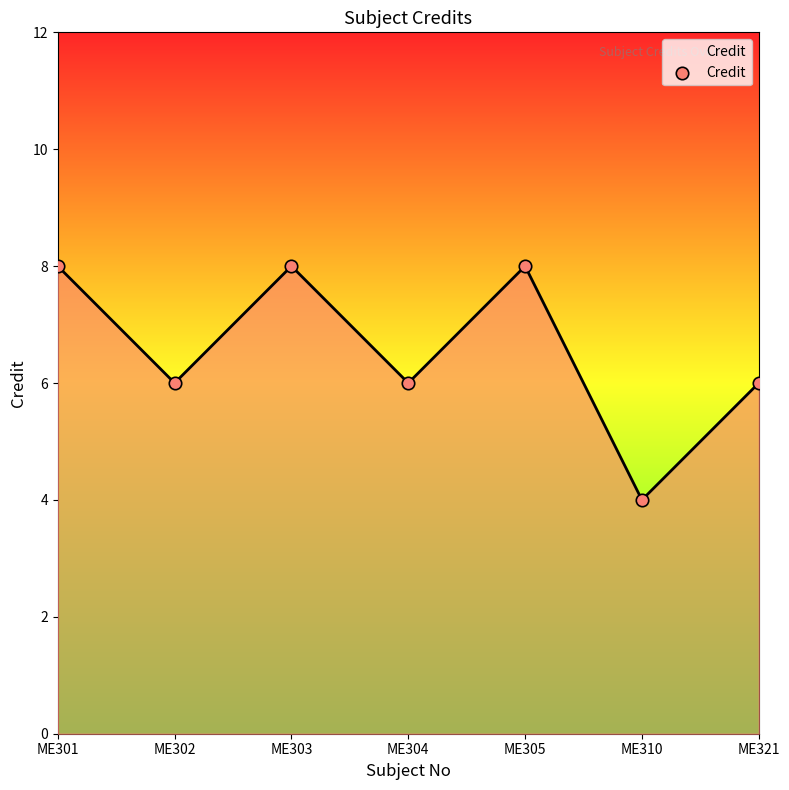

Which has a higher value, ME305 or ME302?

ME305